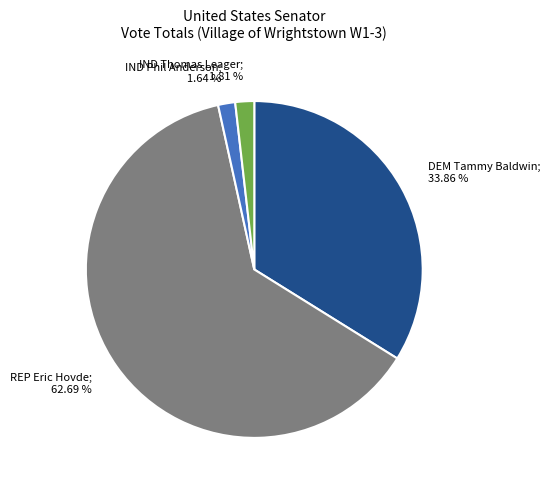

Does any single category account for the majority?

Yes